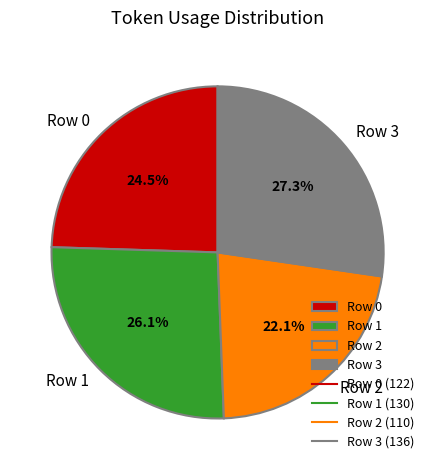

To the nearest percent, what is the average slice percentage?

25%